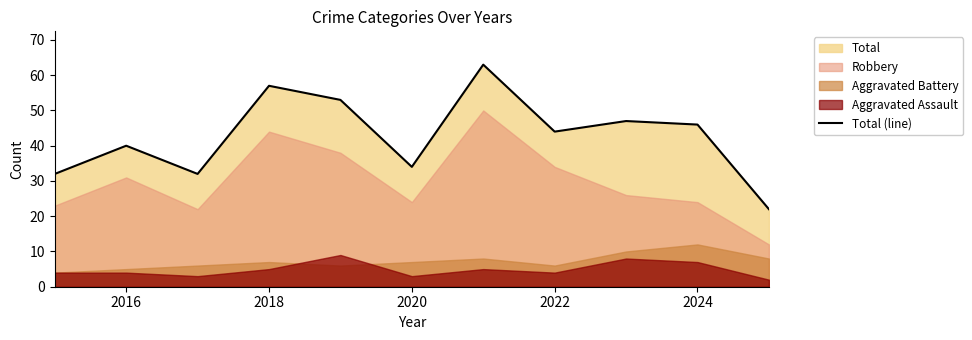

The value of Total (line) at 2022 is 44. True or false?

True